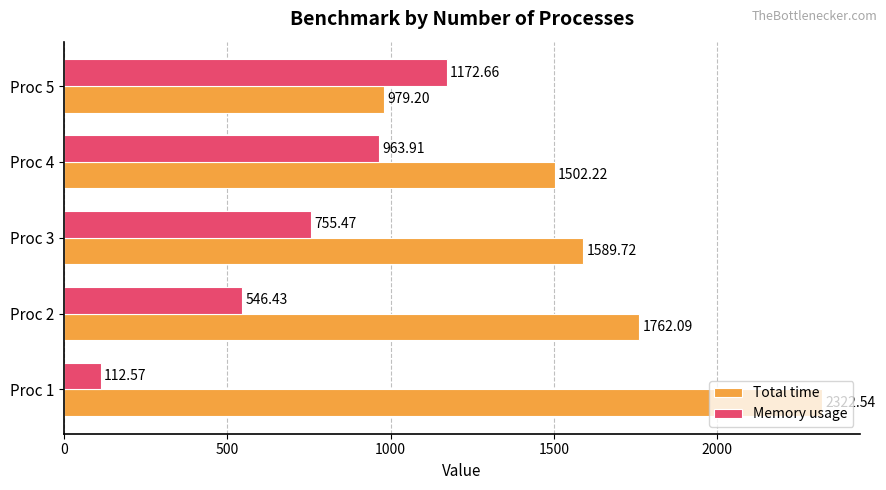

Between Proc 2 and Proc 5, which series saw the biggest shift?

Total time